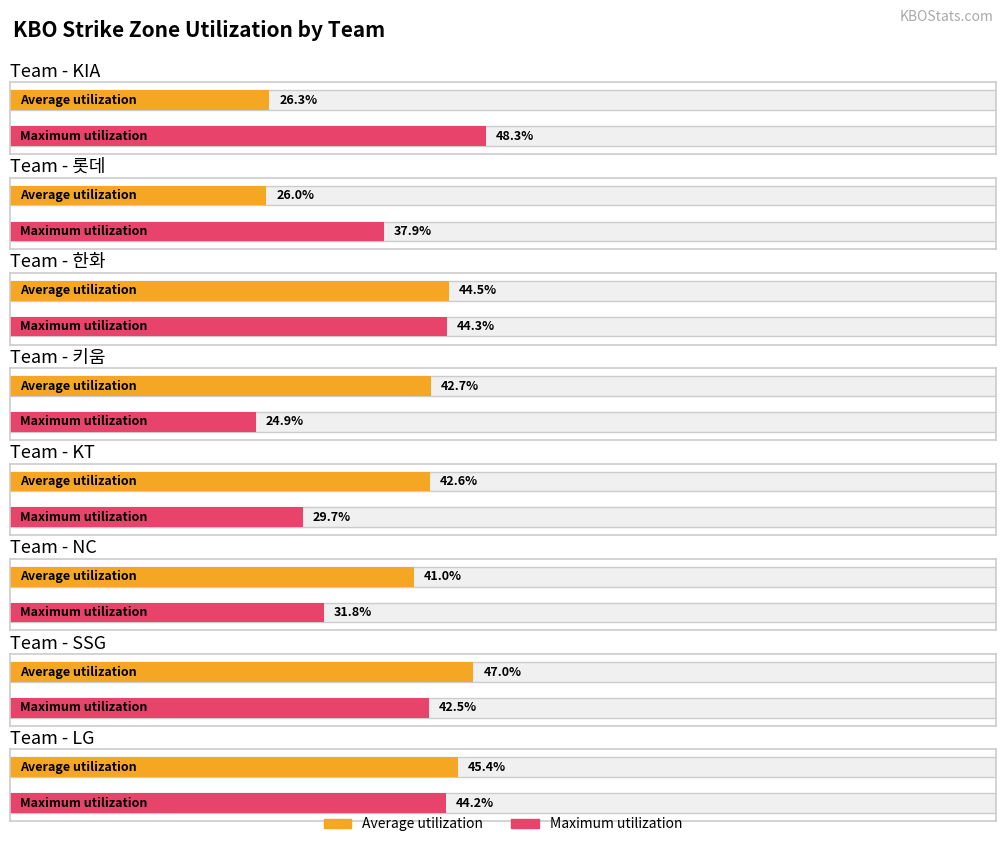

How many series are shown in this chart?

2